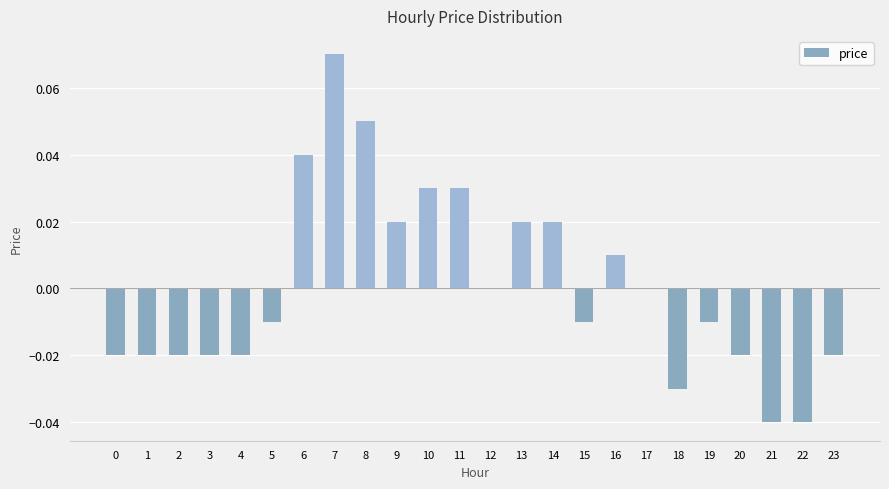

Which category has the highest value across all series?

7